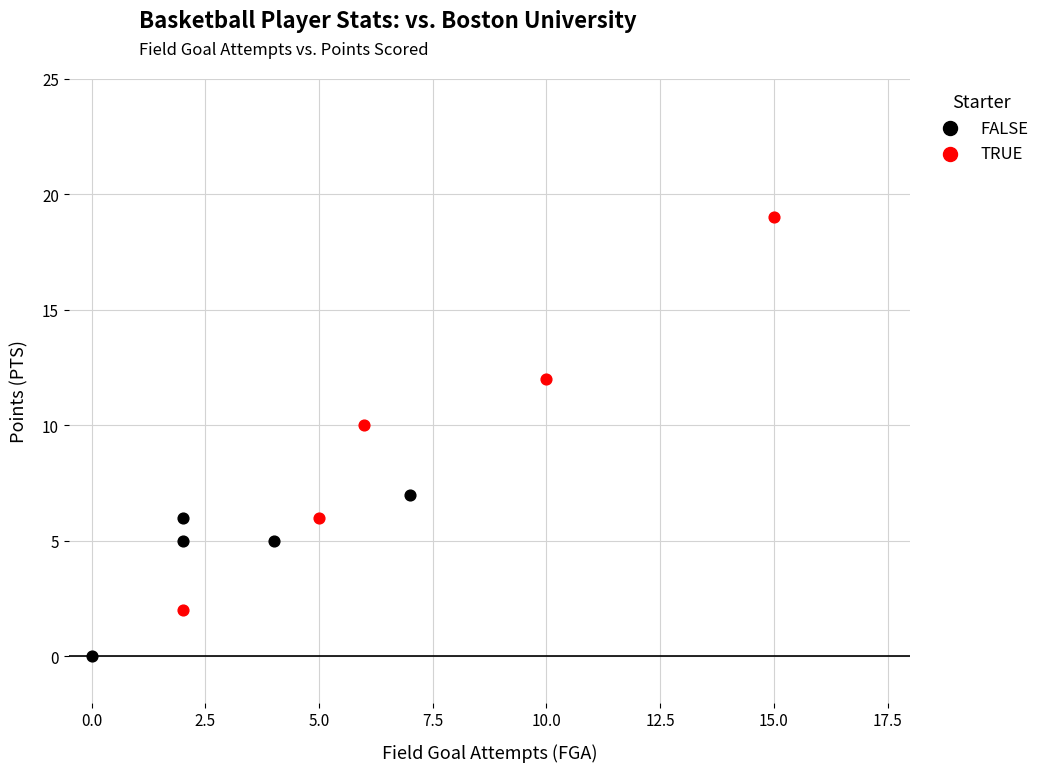

Which series reaches the maximum Y coordinate?

TRUE